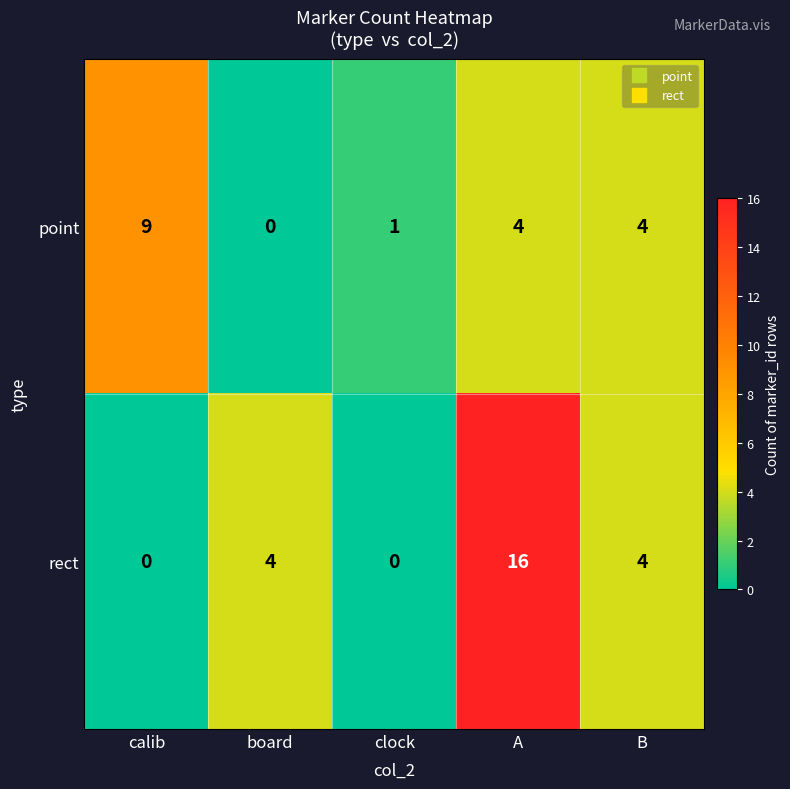

What is the total value across all series at B?

8